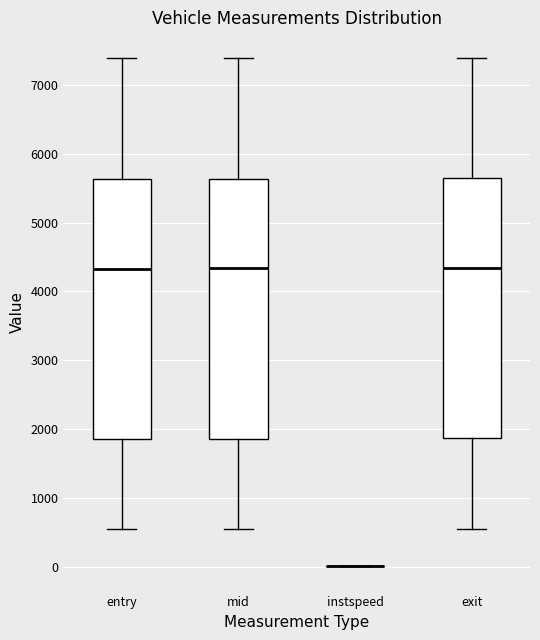

Reading left to right, read every box against the y-axis: the position of its median line, the range the box covers, and the ends of its whiskers. The values are not printed on the chart, so give them approximately, as read against the axis.

entry: median 4300, box 1900 to 5600, whiskers 500 to 7400
mid: median 4300, box 1900 to 5600, whiskers 600 to 7400
instspeed: box collapsed to a line at 0, whiskers 0 to 0
exit: median 4300, box 1900 to 5700, whiskers 600 to 7400